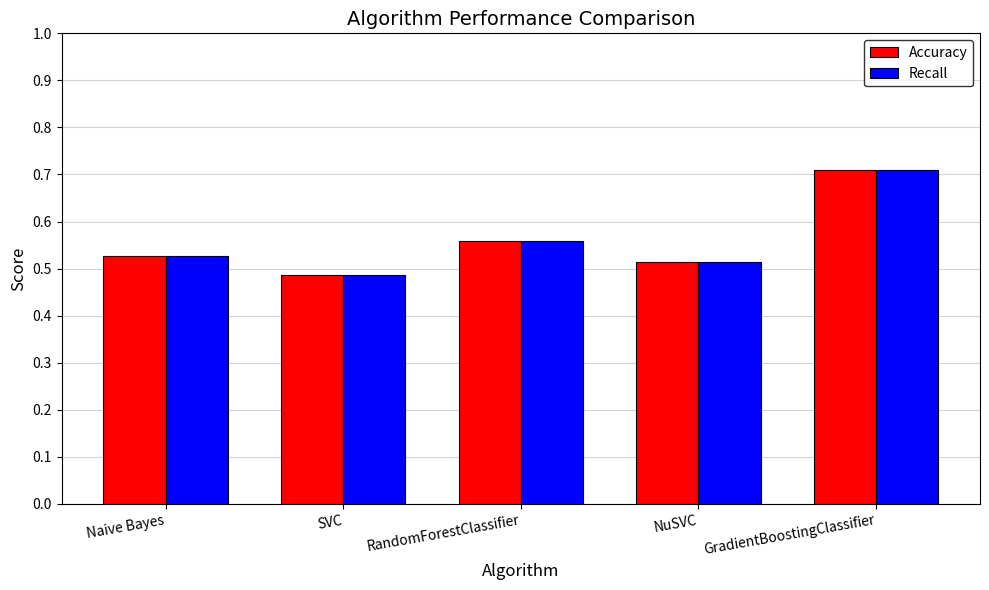

At how many categories does at least one series exceed 0?

5